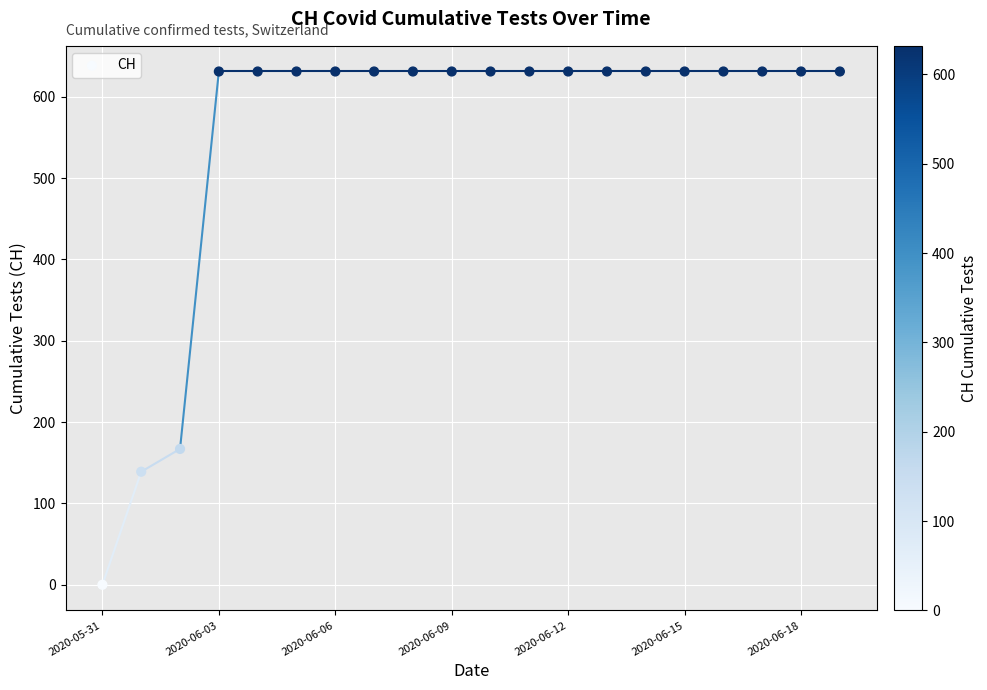

What Y value in the scatter plot is closest to 315?

167